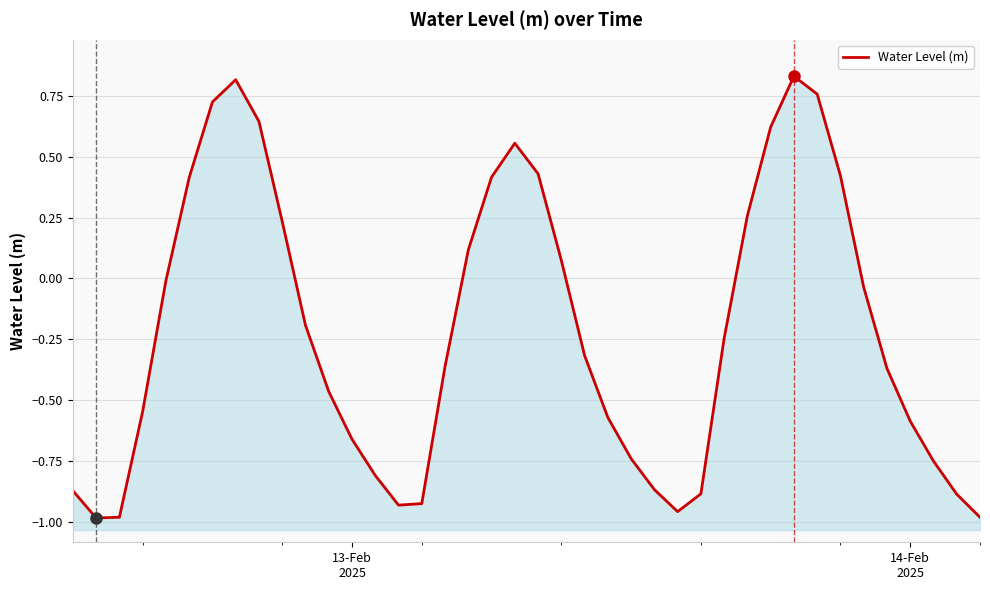

How many values are below zero?

25